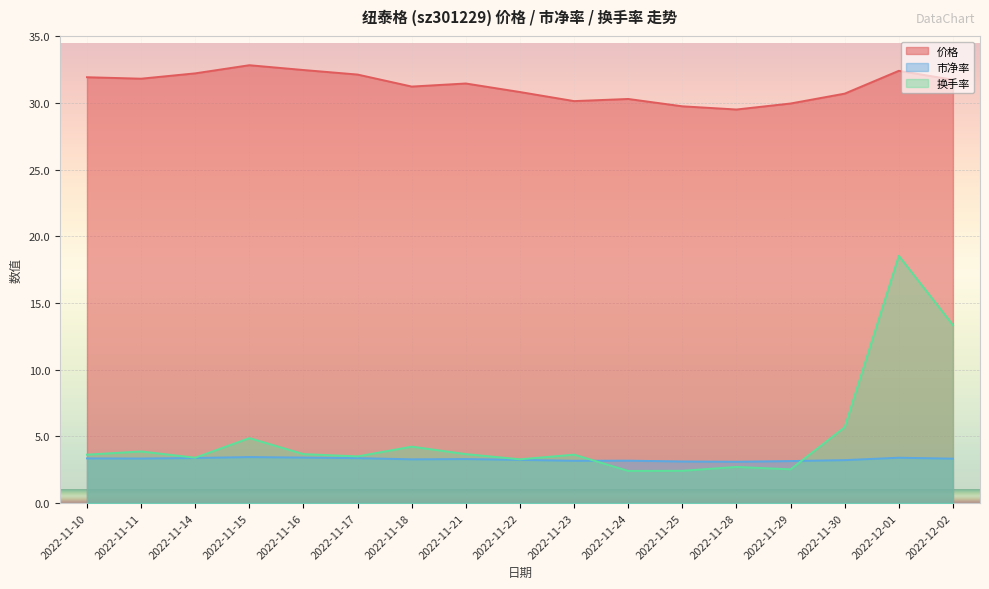

What is the label of the 3rd point from the right?

2022-11-30